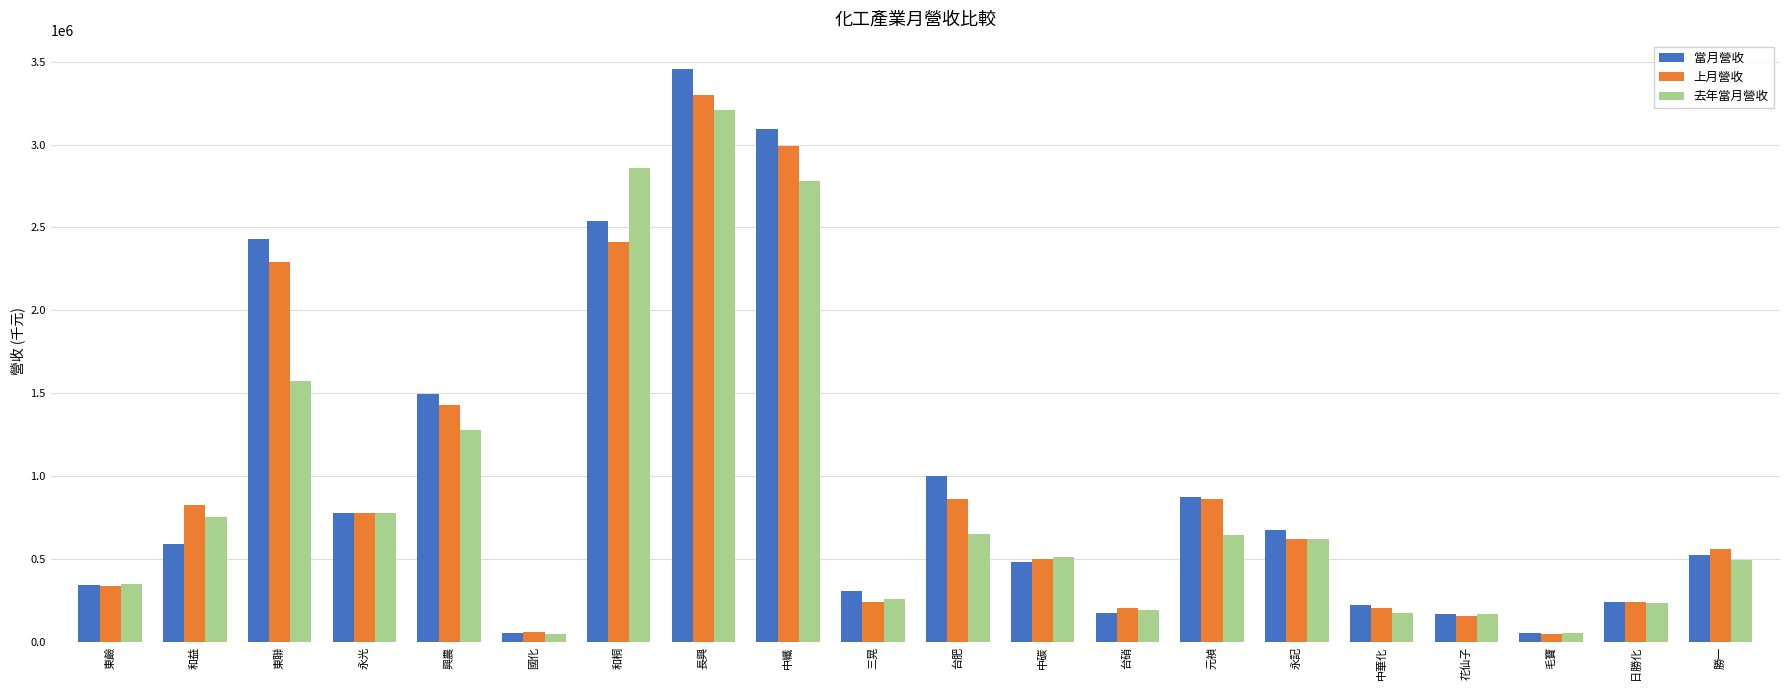

How many values in the 上月營收 series are below 617550?

10